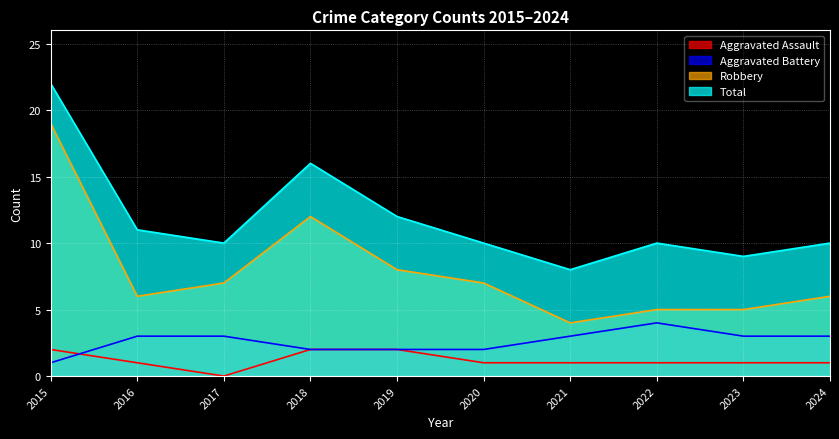

Where is the first local minimum for Total?

2017